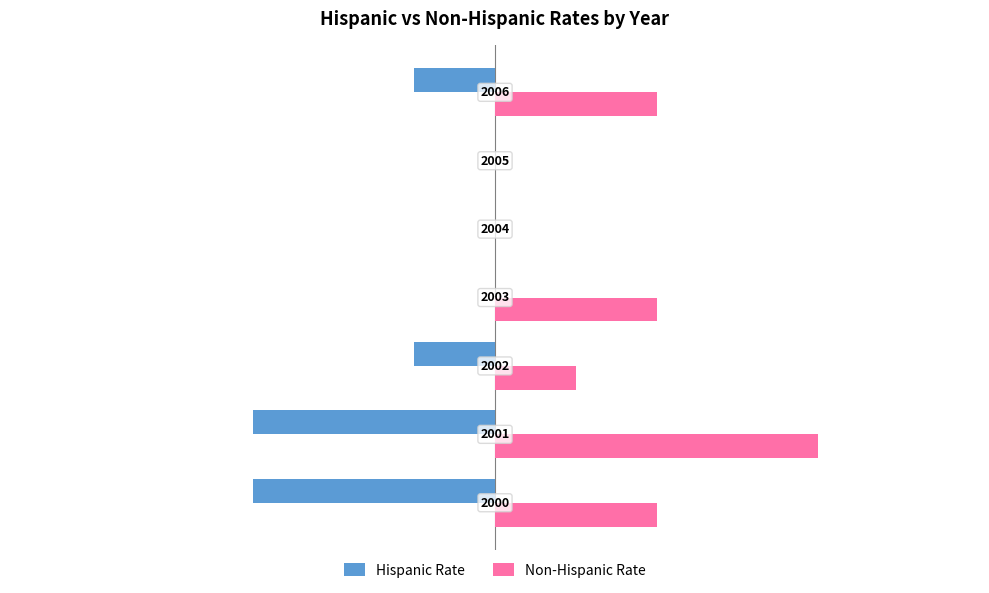

Which series has the largest total across all categories?

Non-Hispanic Rate